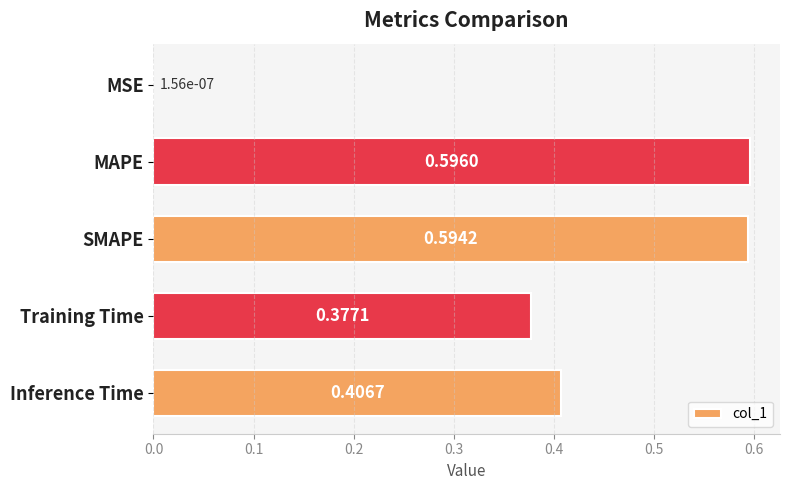

Which has a higher value, Training Time or Inference Time?

Inference Time